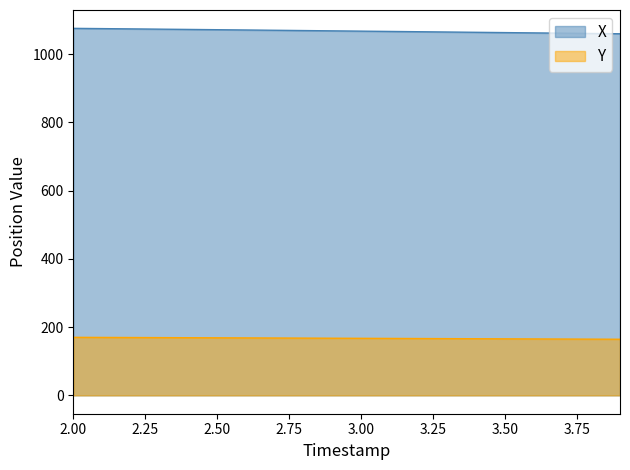

What are all the series names shown in the legend?

X, Y